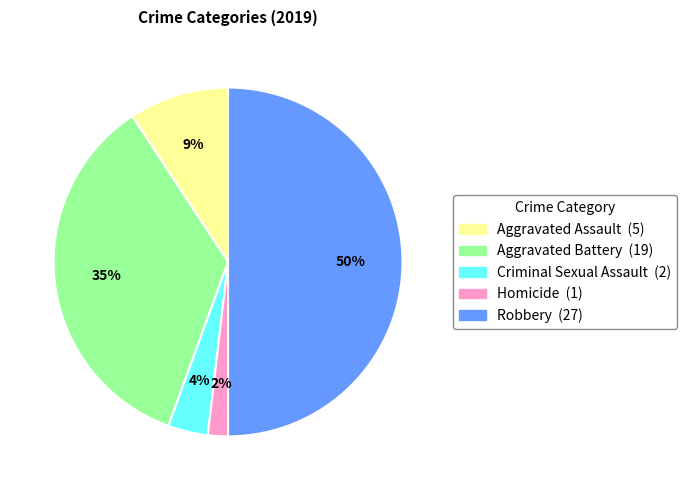

What is the smallest slice in the pie chart?

Homicide